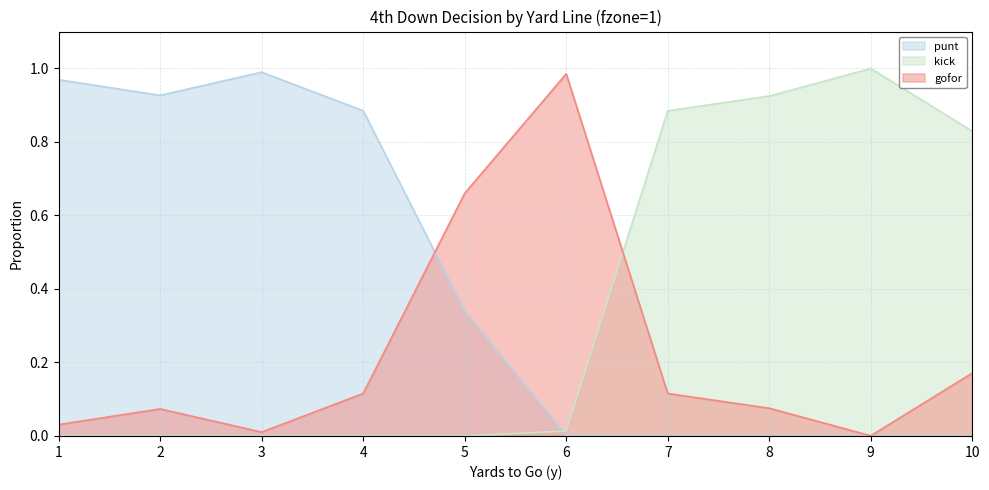

Which category has the highest value across all series?

9